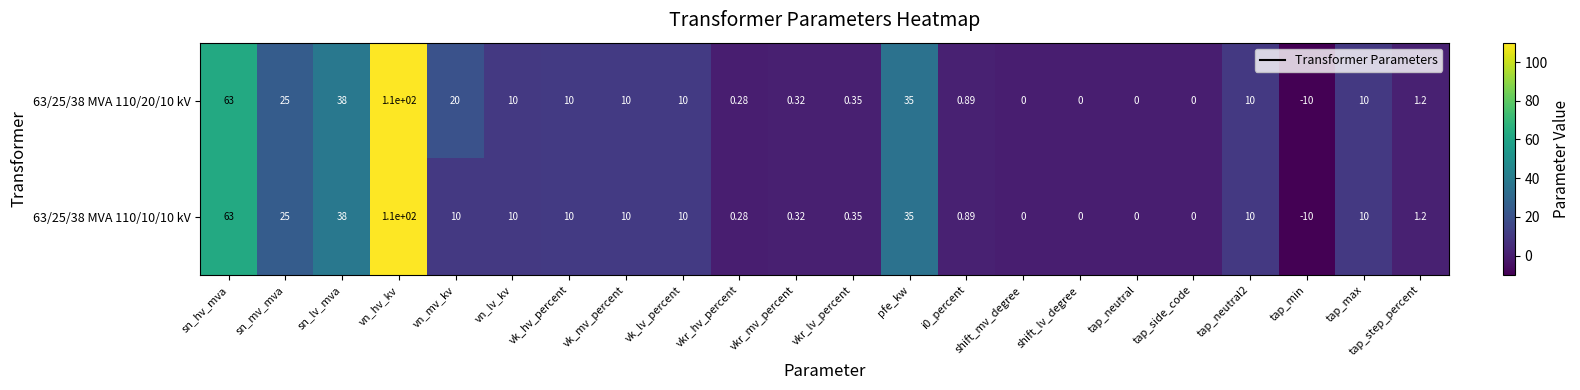

At which label is 63/25/38 MVA 110/10/10 kV closest to 50?

sn_lv_mva